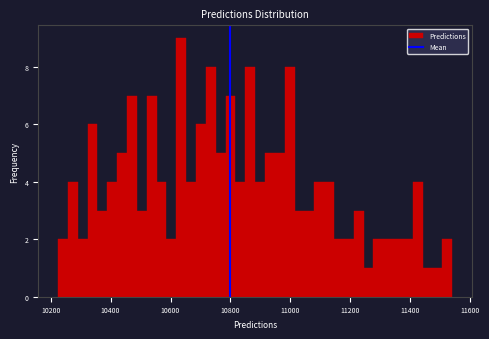

Around what value on the x-axis is the tallest bar? Give the approximate position of its centre, as read against the axis.

10640